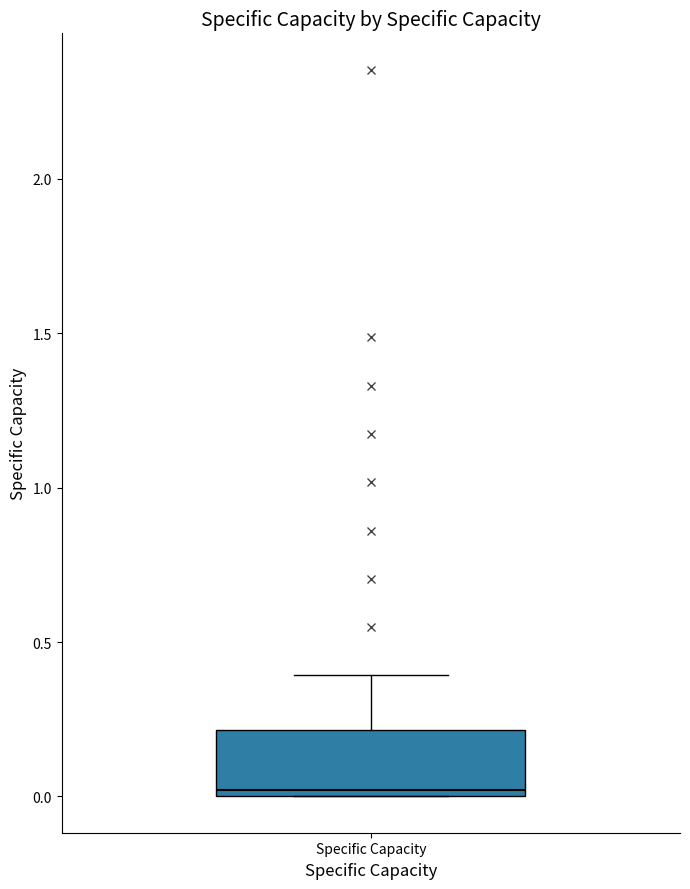

Transcribe this box plot: give where the median line is, the range the box spans, and where the two whiskers end, as read against the y-axis. The values are not printed on the chart, so give them approximately, as read against the axis.

median 0.0 (just above the box's lower edge), box 0.0 to 0.2, whiskers 0.0 to 0.4